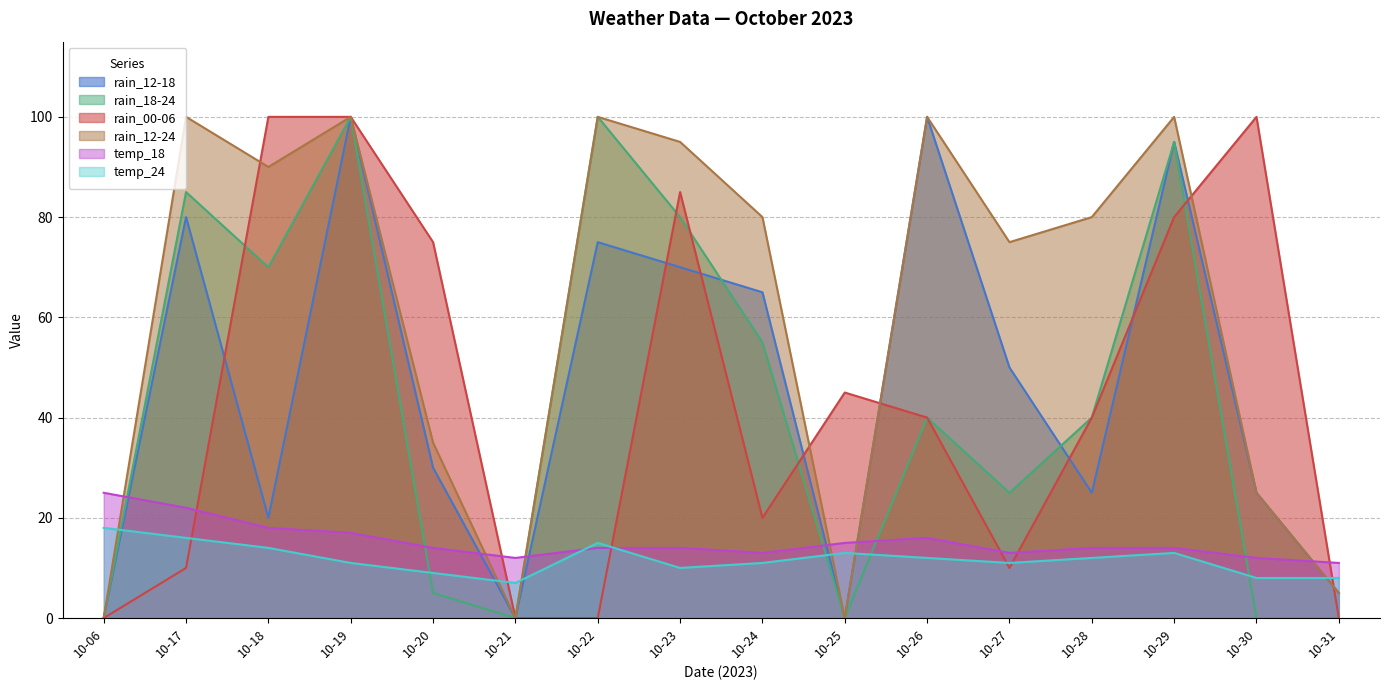

Reading left to right, extract all data points from this chart.

rain_12-18: 10-06=0	10-17=80	10-18=20	10-19=100	10-20=30	10-21=0	10-22=75	10-23=70	10-24=65	10-25=0	10-26=100	10-27=50	10-28=25	10-29=95	10-30=25	10-31=5
rain_18-24: 10-06=0	10-17=85	10-18=70	10-19=100	10-20=5	10-21=0	10-22=100	10-23=80	10-24=55	10-25=0	10-26=40	10-27=25	10-28=40	10-29=95	10-30=0	10-31=0
rain_00-06: 10-06=0	10-17=10	10-18=100	10-19=100	10-20=75	10-21=0	10-22=0	10-23=85	10-24=20	10-25=45	10-26=40	10-27=10	10-28=40	10-29=80	10-30=100	10-31=0
rain_12-24: 10-06=0	10-17=100	10-18=90	10-19=100	10-20=35	10-21=0	10-22=100	10-23=95	10-24=80	10-25=0	10-26=100	10-27=75	10-28=80	10-29=100	10-30=25	10-31=5
temp_18: 10-06=25	10-17=22	10-18=18	10-19=17	10-20=14	10-21=12	10-22=14	10-23=14	10-24=13	10-25=15	10-26=16	10-27=13	10-28=14	10-29=14	10-30=12	10-31=11
temp_24: 10-06=18	10-17=16	10-18=14	10-19=11	10-20=9	10-21=7	10-22=15	10-23=10	10-24=11	10-25=13	10-26=12	10-27=11	10-28=12	10-29=13	10-30=8	10-31=8